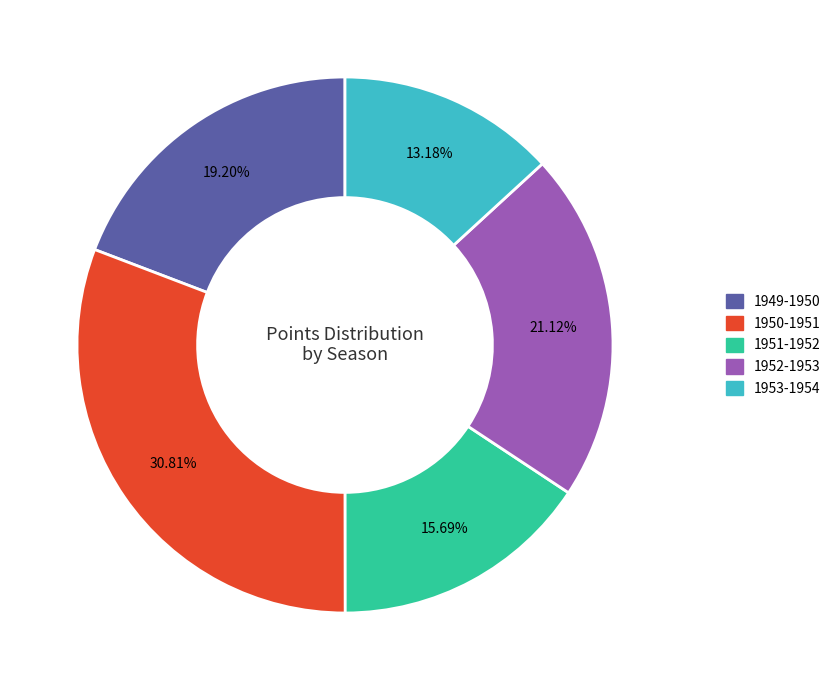

To the nearest percent, what is the difference between the largest and smallest slice percentages?

18%